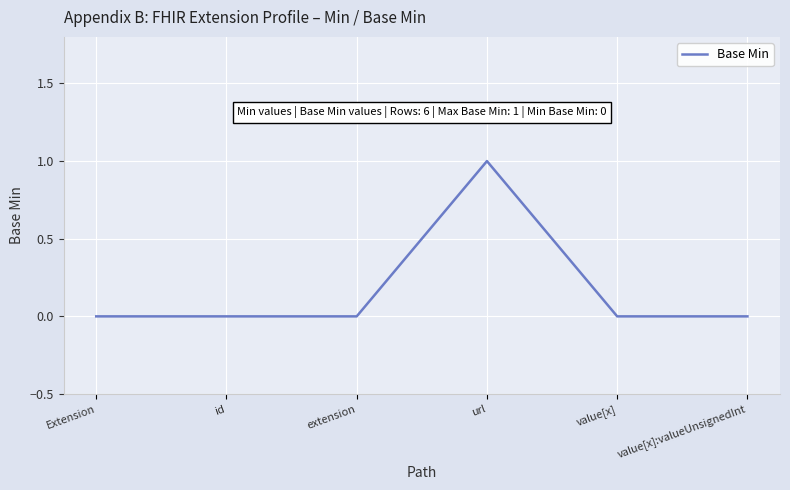

What is the difference between the maximum and minimum values?

1